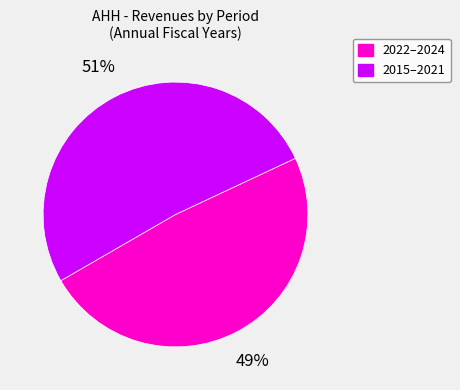

To the nearest percent, what is the average slice percentage?

50%